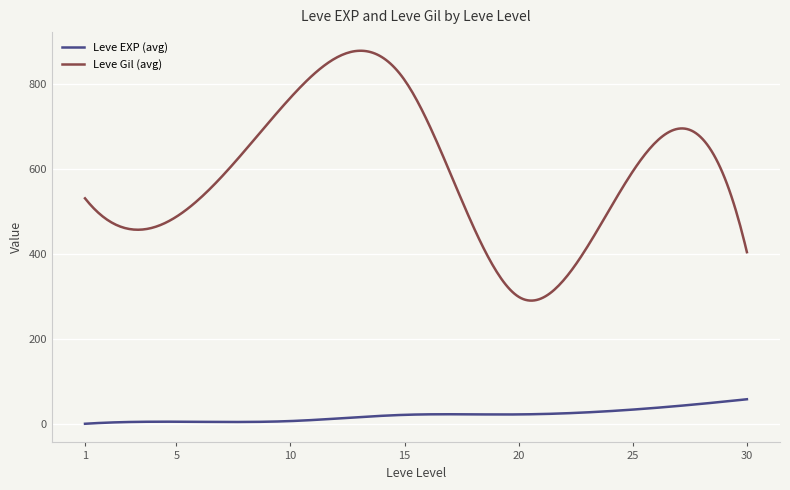

Rank the series by their average value, from lowest to highest.

Leve EXP (avg), Leve Gil (avg)